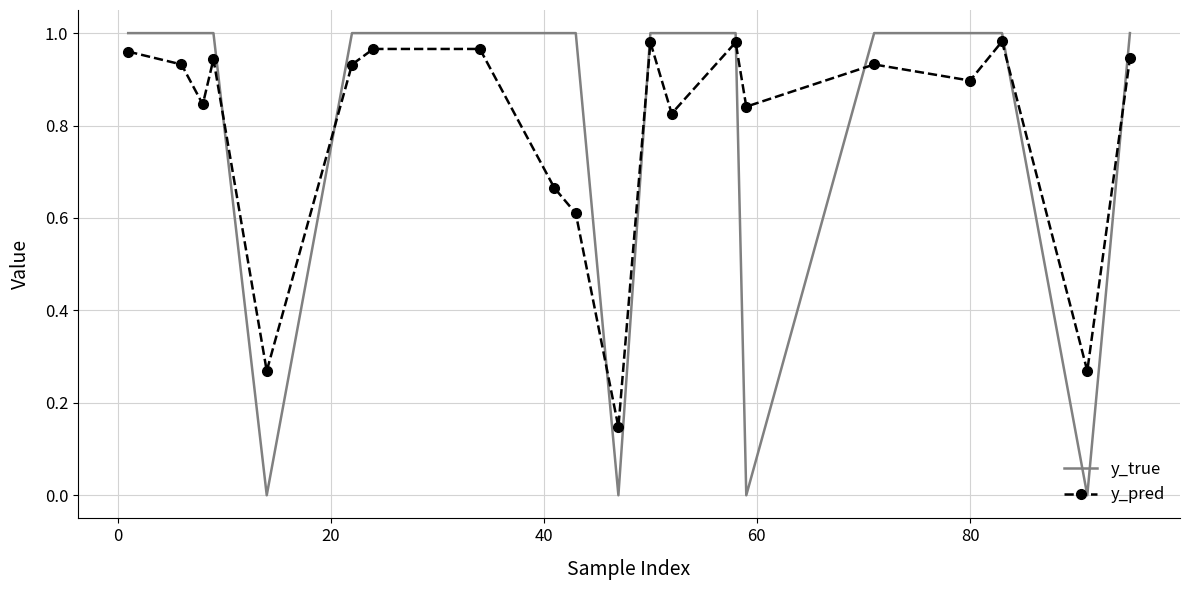

Which series has the largest range (max minus min)?

y_true